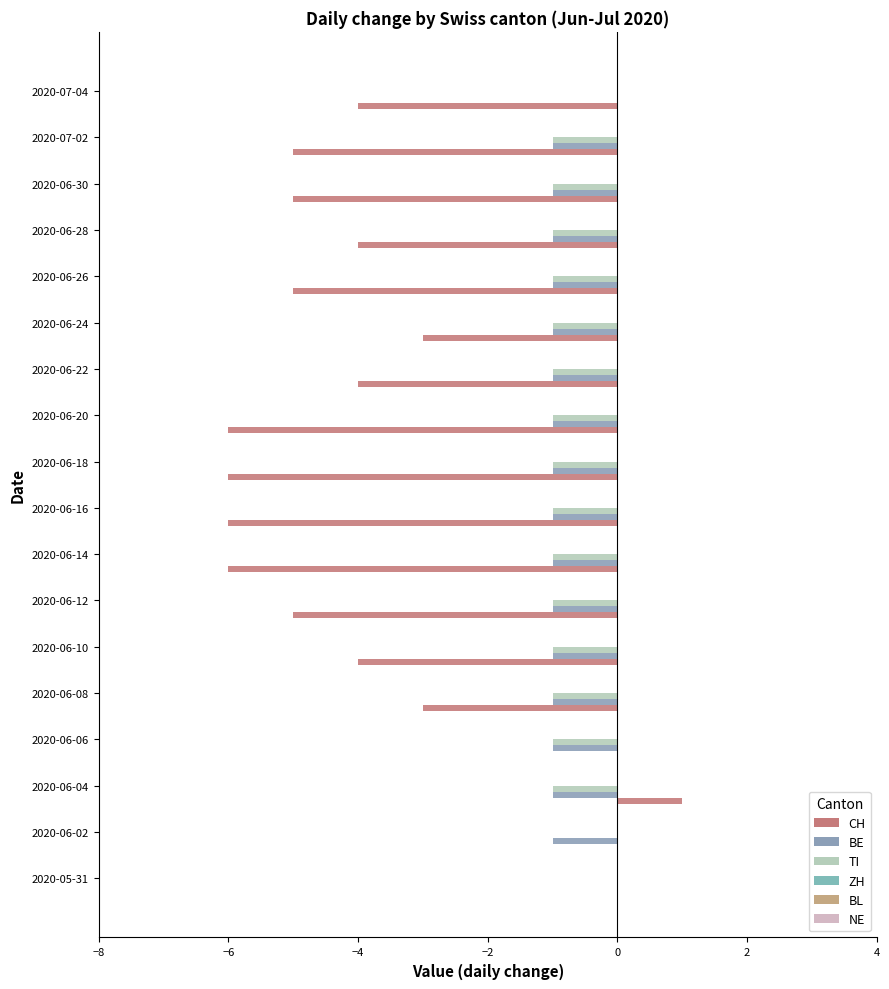

How many series are shown in this chart?

3